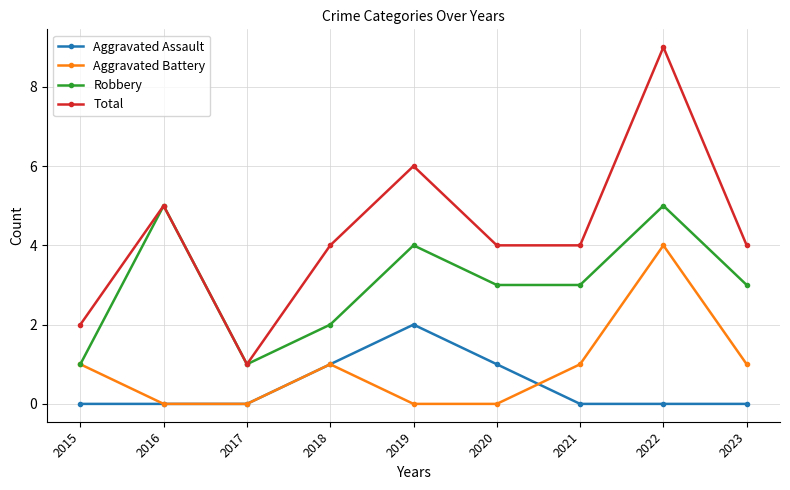

True or false: Aggravated Assault and Total intersect in this chart.

False